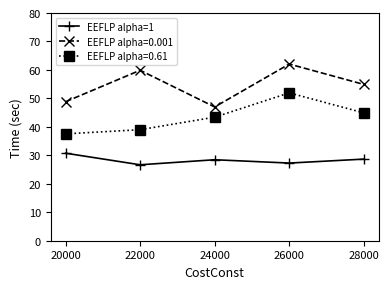

Does the chart display data point markers on the line(s)?

Yes